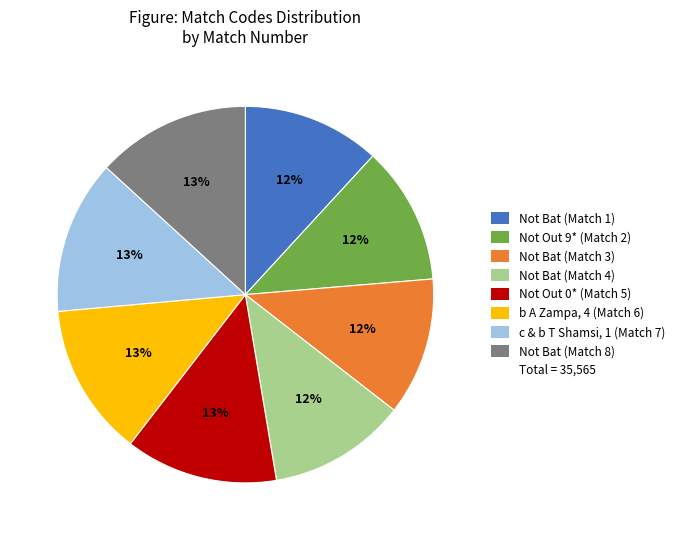

Is there any slice that represents more than half of the pie?

No